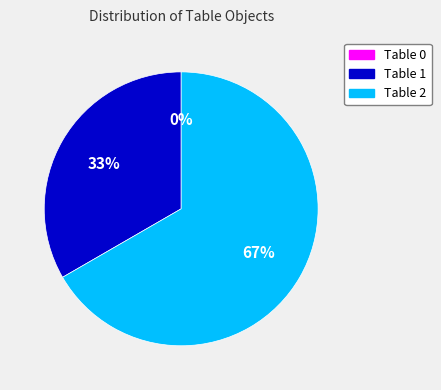

Which category has the biggest portion of the pie?

Table 2